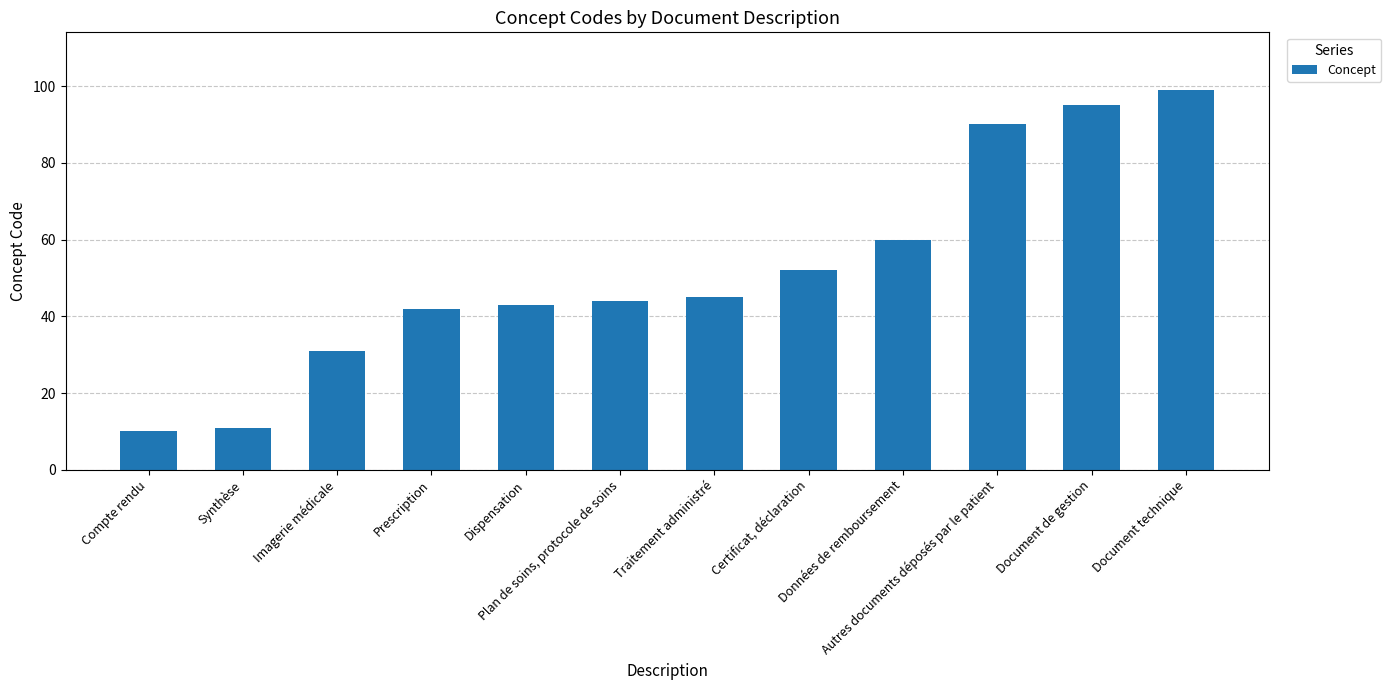

Approximately how many times larger is the value at Compte rendu compared to Autres documents déposés par le patient?

0.1